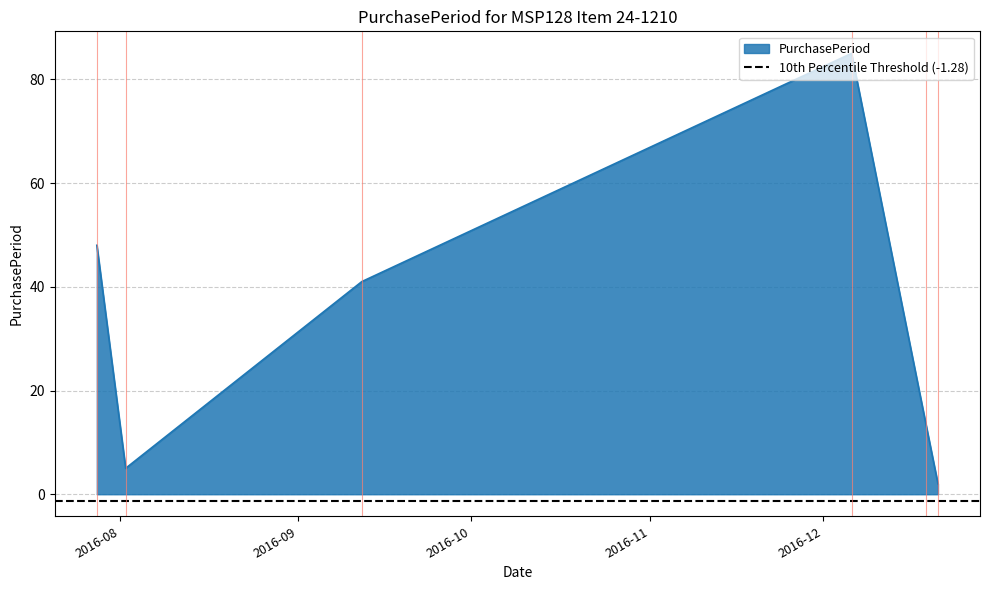

What is the change in value from 2016-07-28 to 2016-12-19?

-35